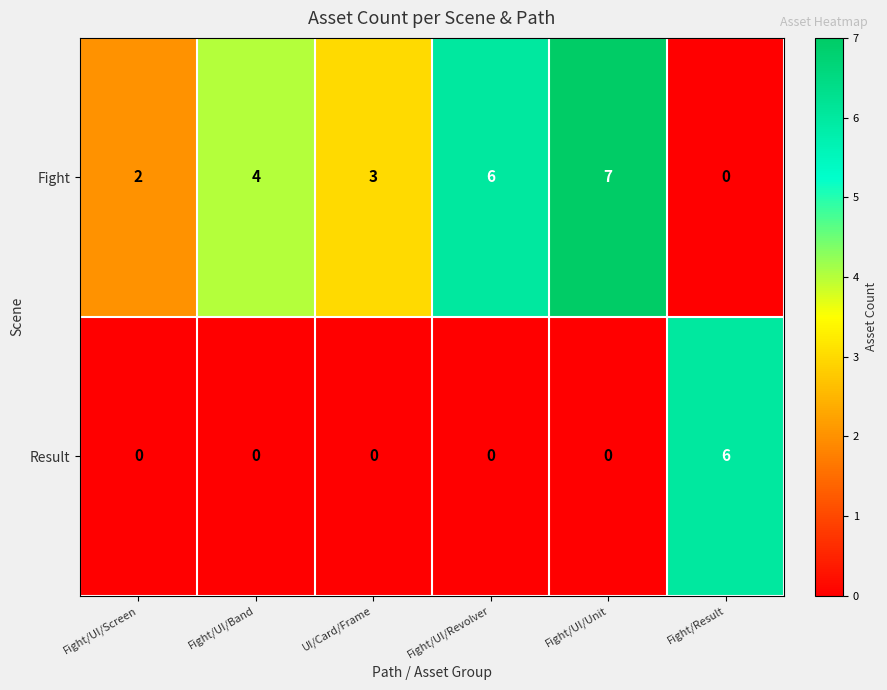

What is the total value across all series at Fight/UI/Screen?

2